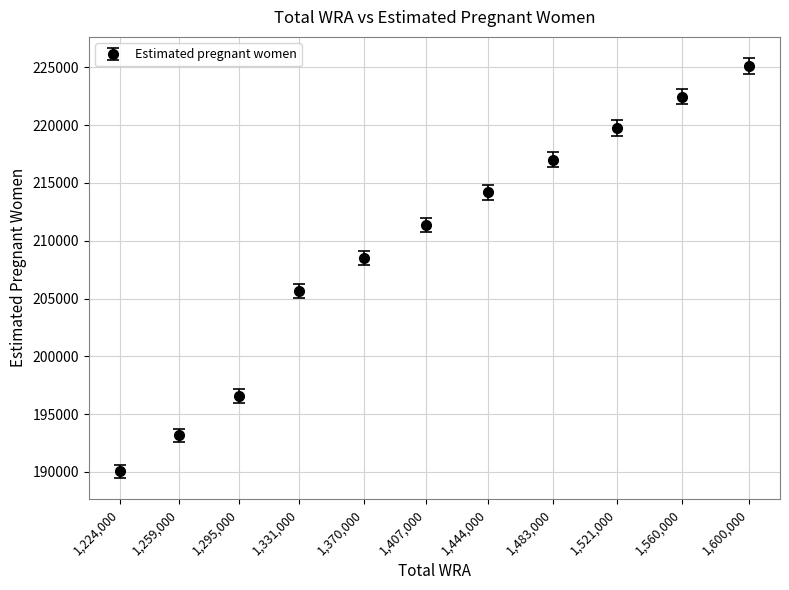

What is the change in value from 1,560,000 to 1,600,000?

+2669.5